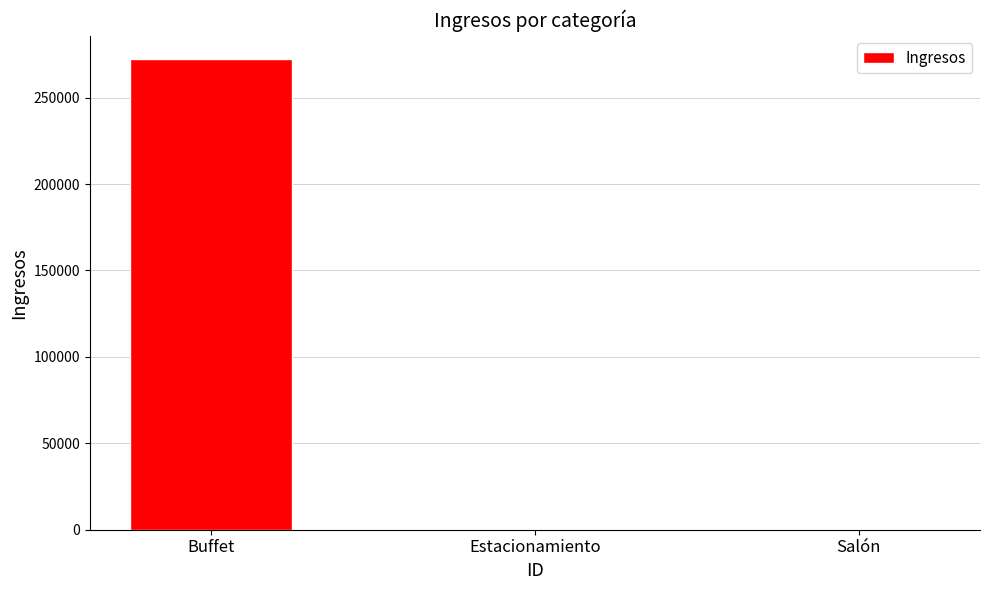

Are the bars horizontal?

No